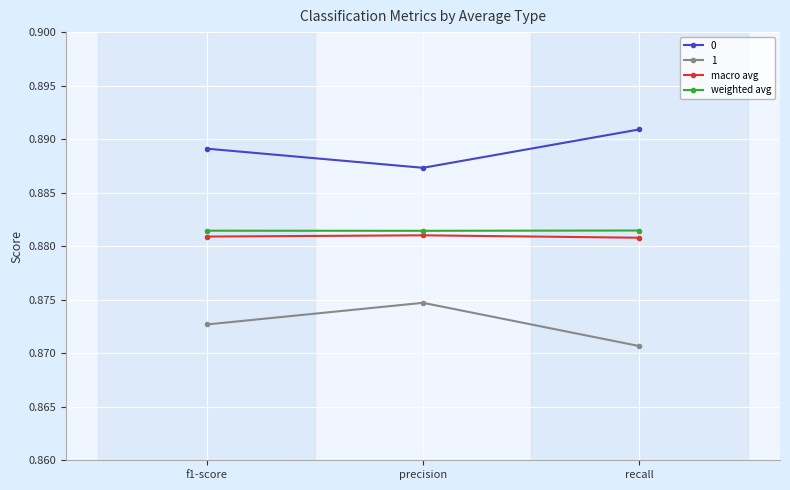

What is the label of the 2nd point from the left?

precision